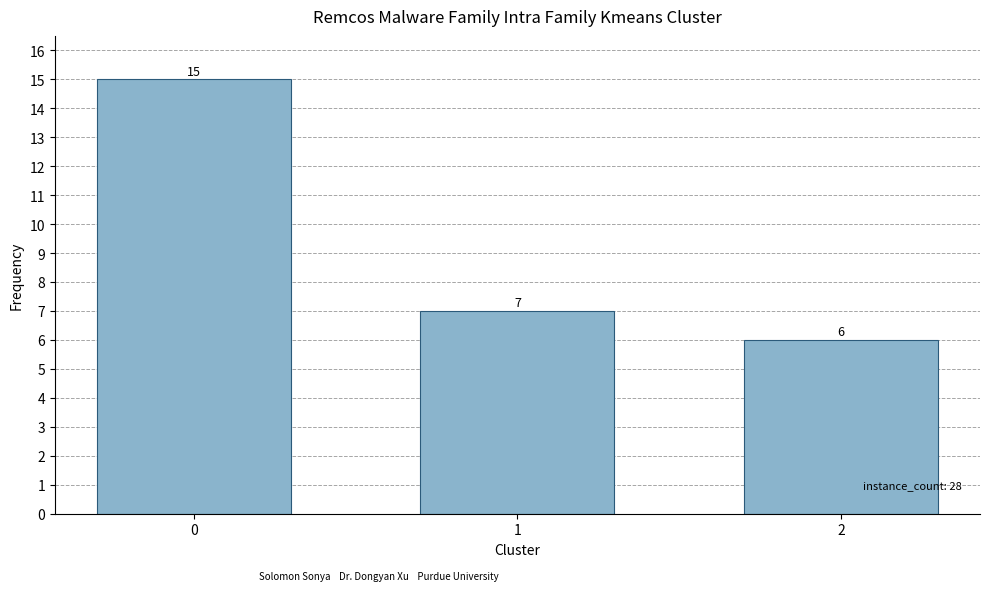

What is the ratio of the value at 2 to the value at 0?

0.4